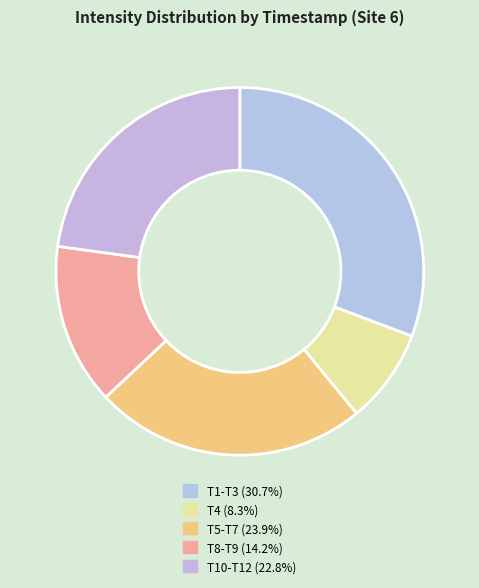

How many slices are in this pie chart?

5